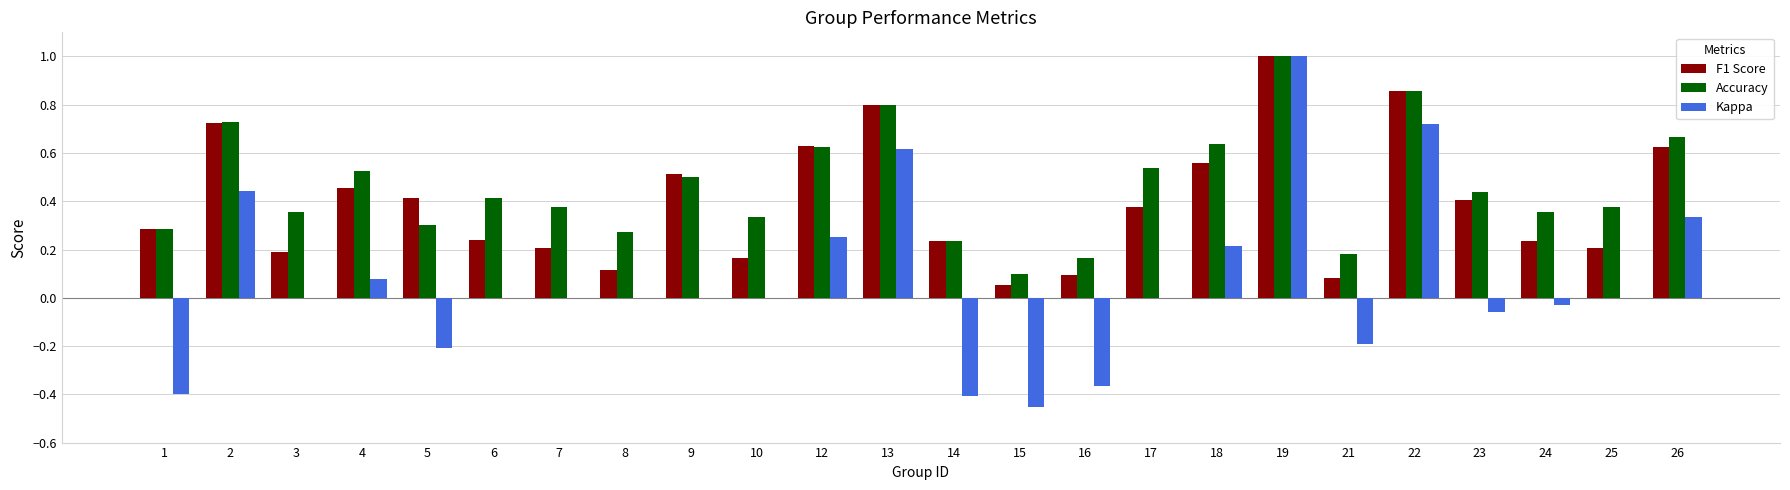

What is the maximum value shown in the chart?

1.0